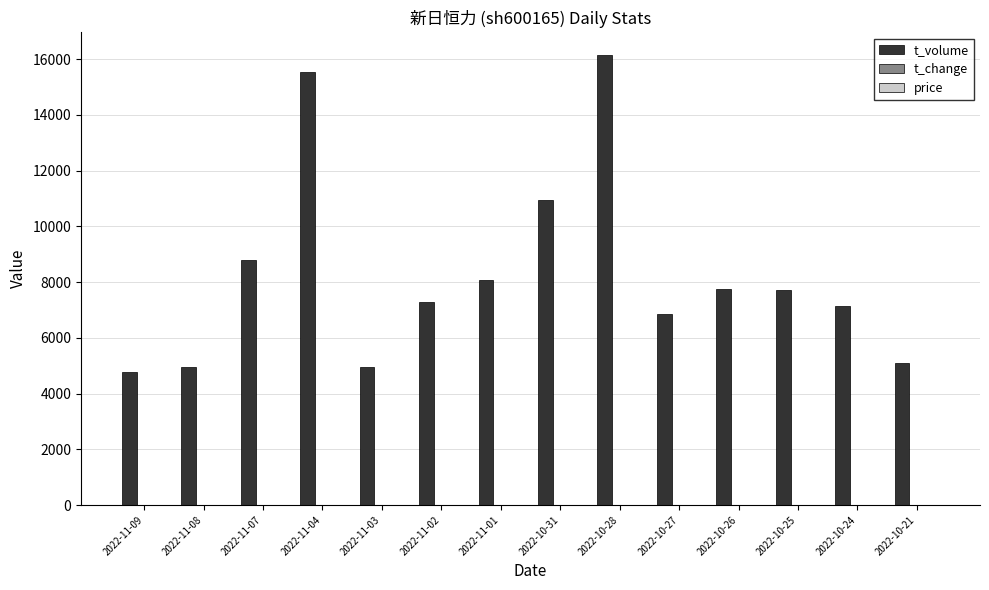

What is the sum of all t_volume values?

116089.0